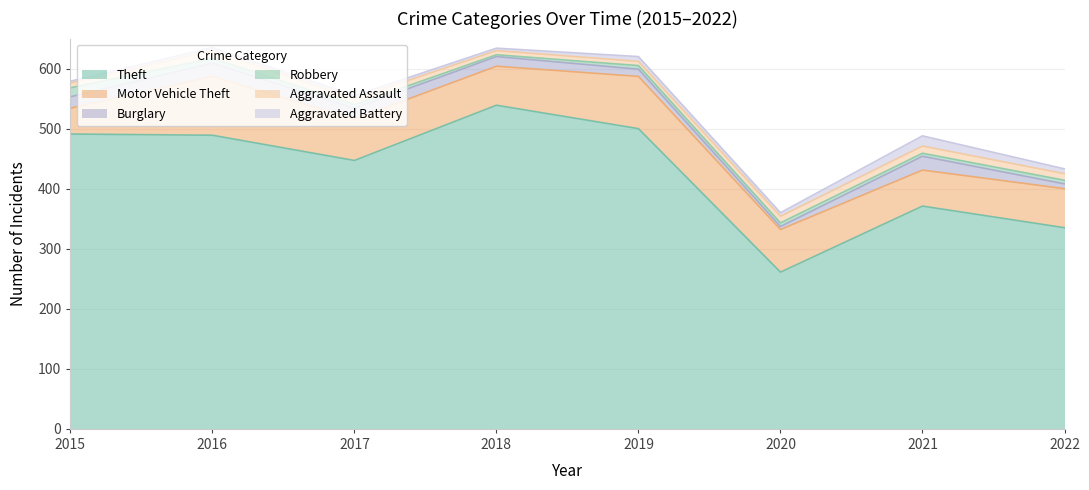

Count the number of categories in the chart.

8